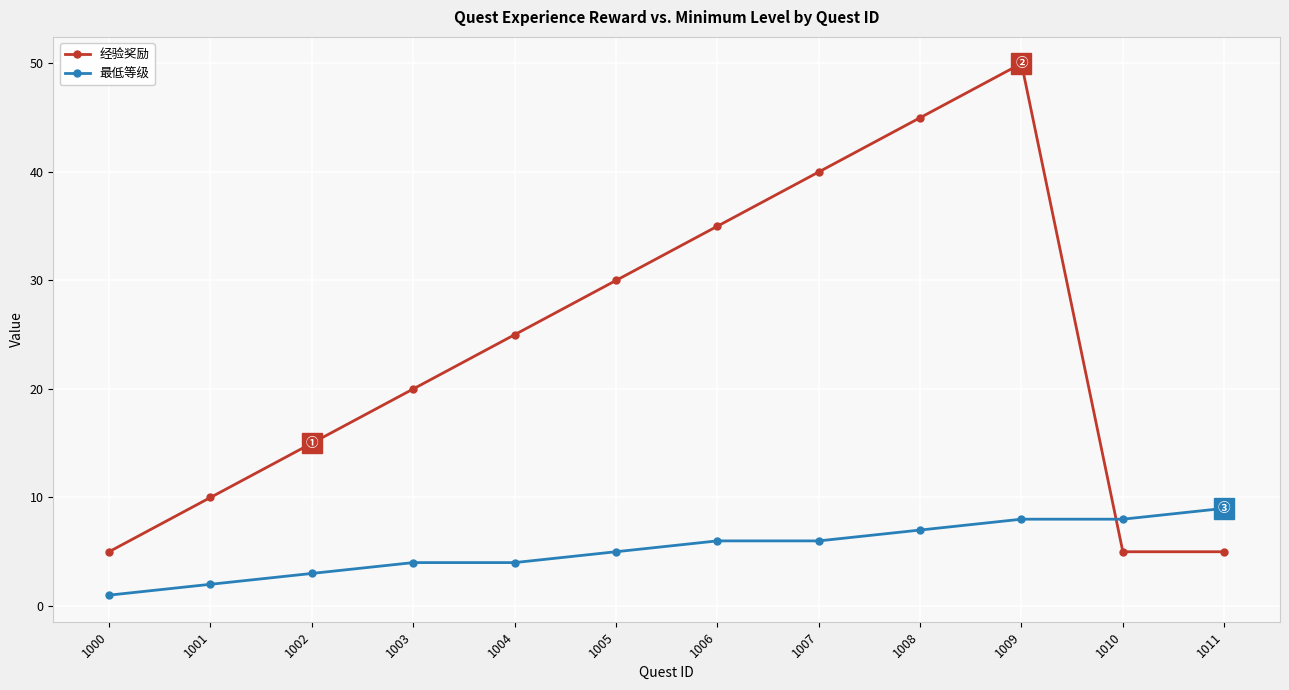

Which series changed the most between 1004 and 1005?

经验奖励